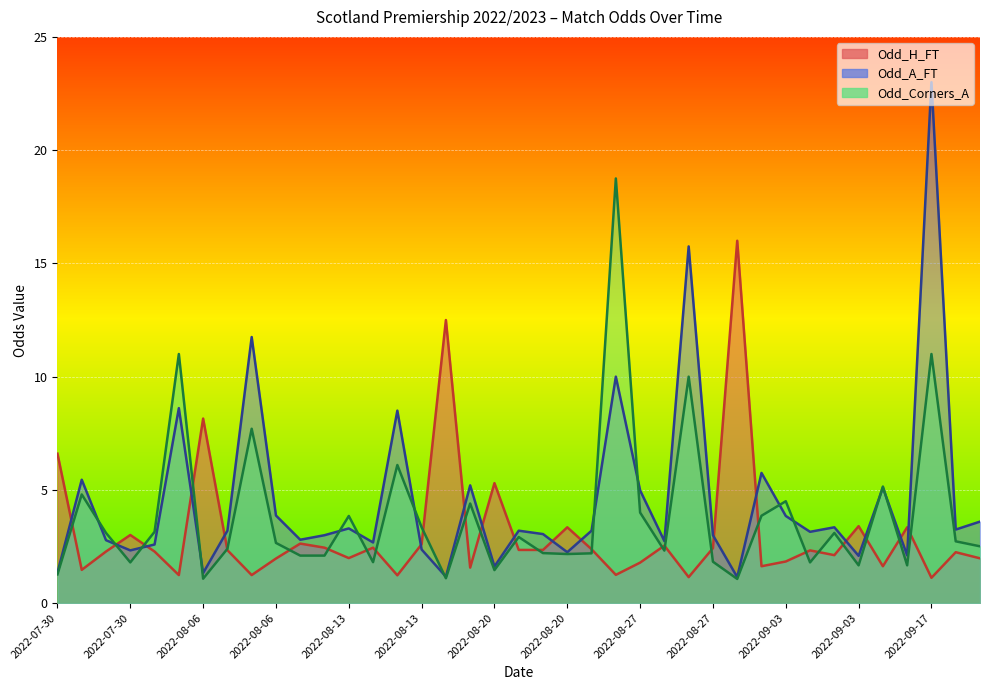

Where do Odd_A_FT and Odd_H_FT first cross each other?

2022-07-30 and 2022-07-30